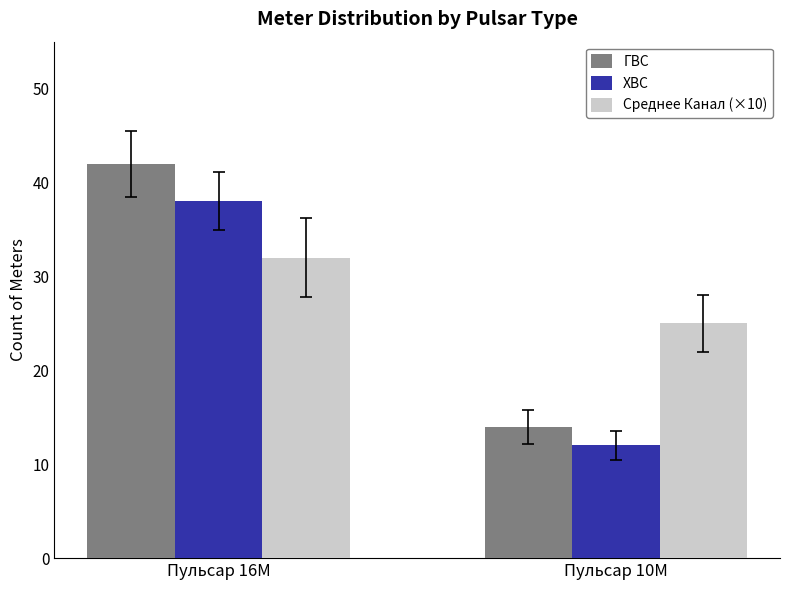

Reading left to right, transcribe all the data shown in this chart.

ГВС: 42	14
ХВС: 38	12
Среднее Канал (×10): 32	25